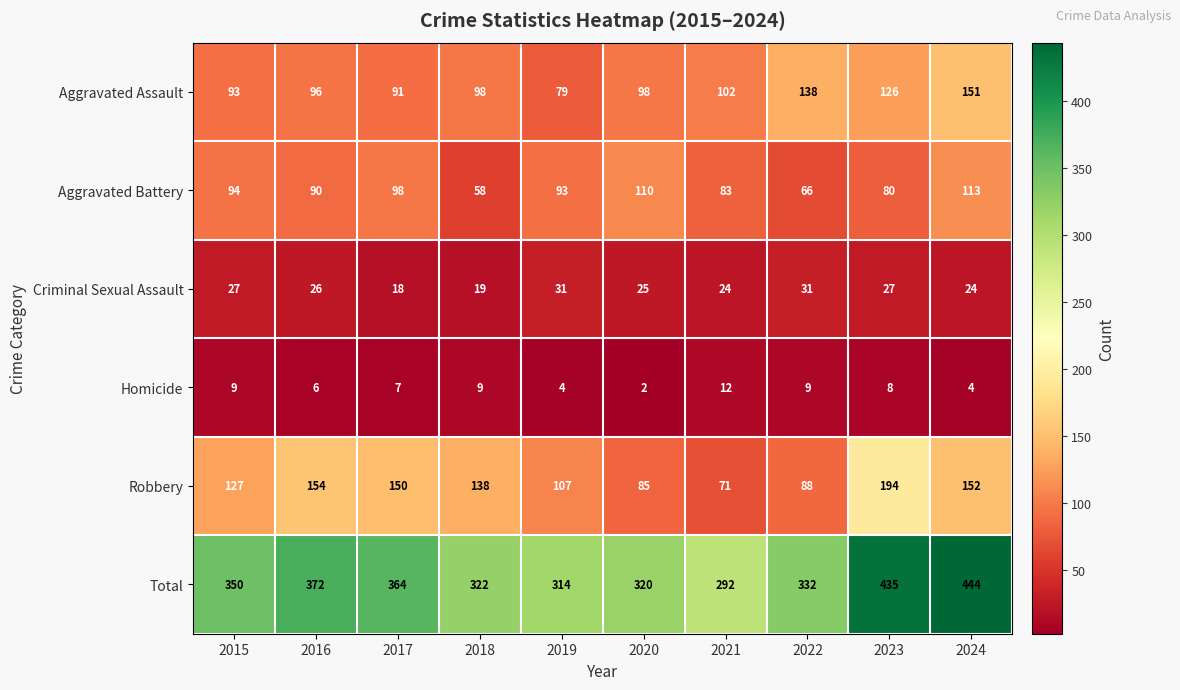

What is the sum of all Aggravated Battery values?

885